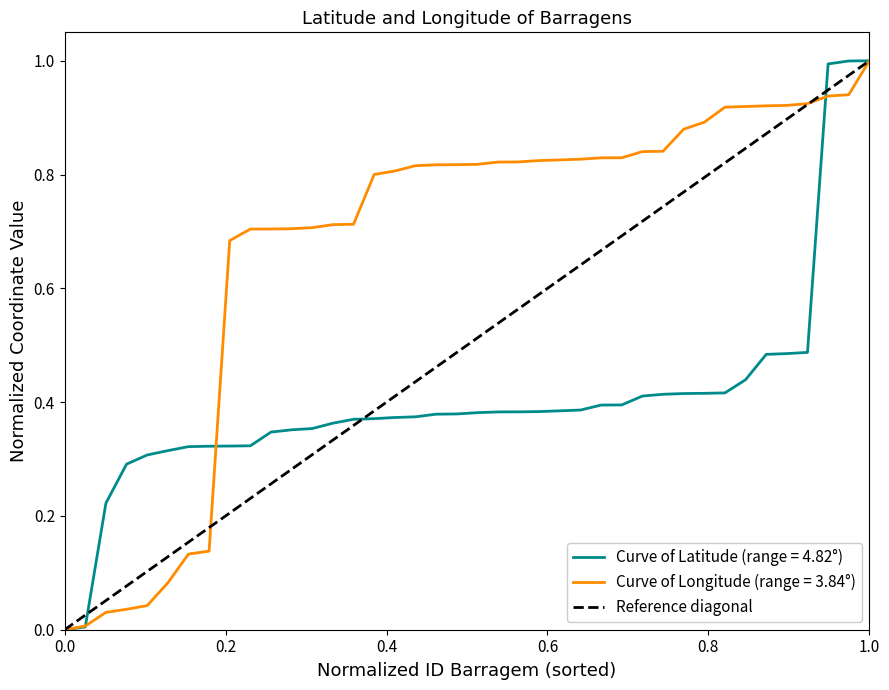

The chart shows a value of 0 at 0.0. True or false?

False